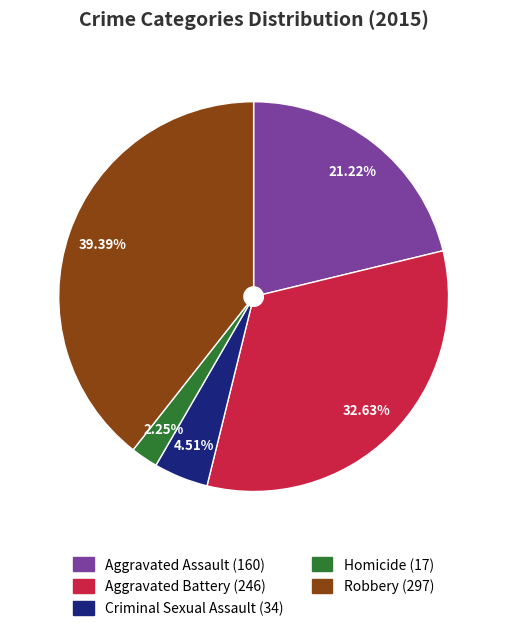

Is there any slice that represents more than half of the pie?

No